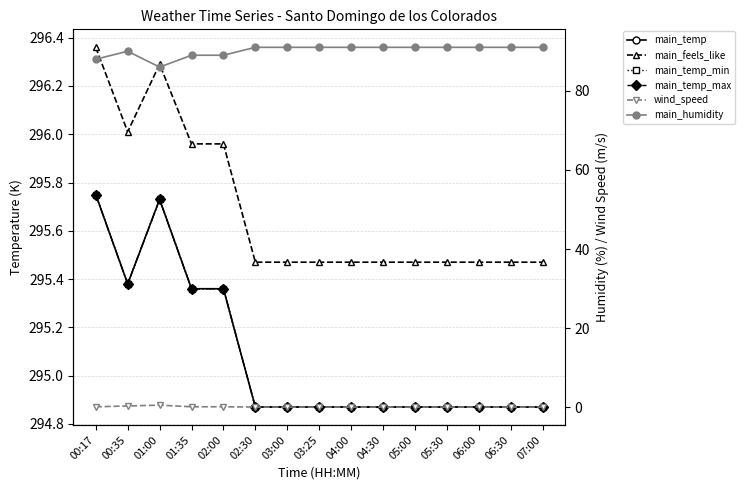

The main_temp series shows 412.0 at 01:35. True or false?

False